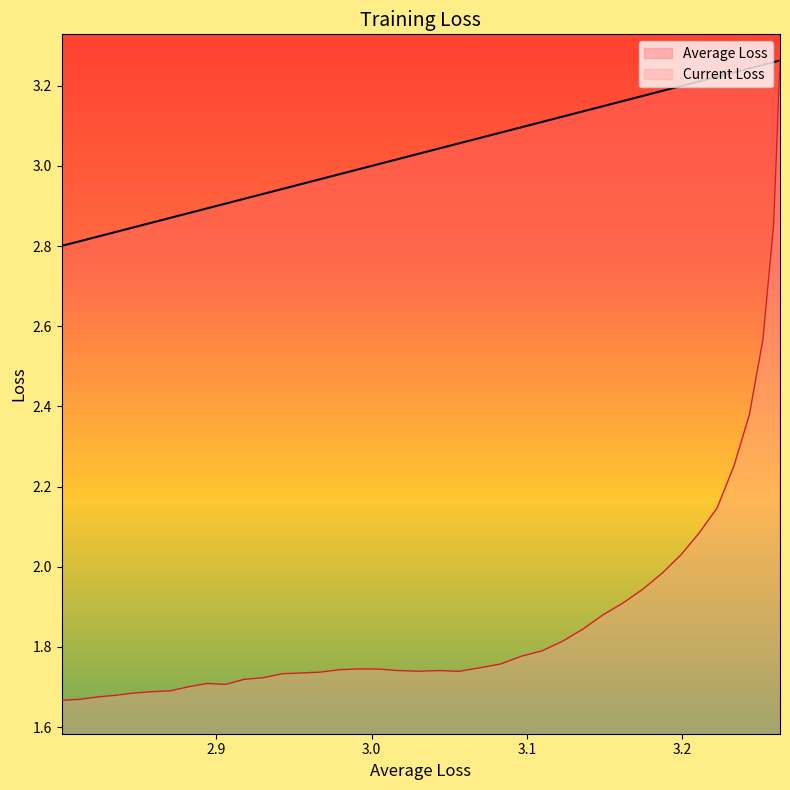

What is the difference between the maximum and minimum values?

0.5